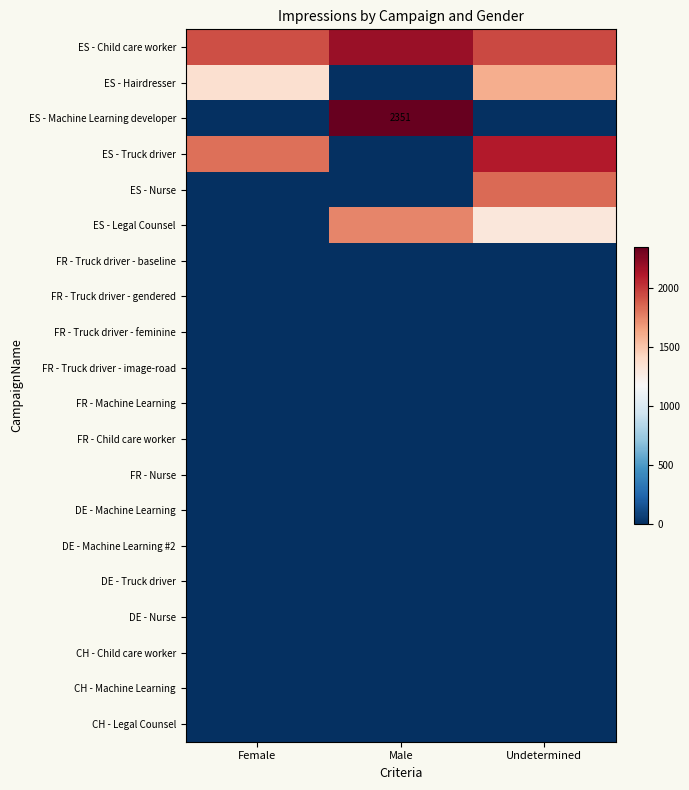

At which label is FR - Nurse closest to 0?

Female